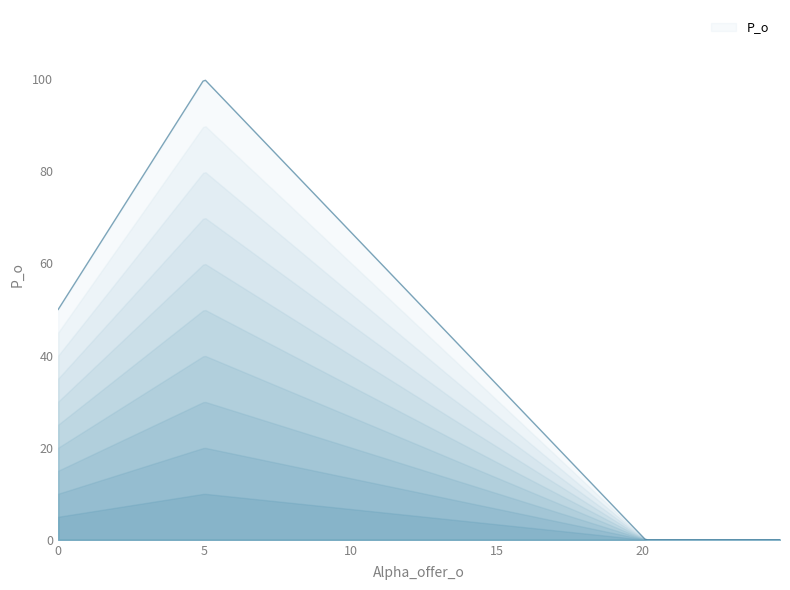

What is the maximum value shown in the chart?

99.7